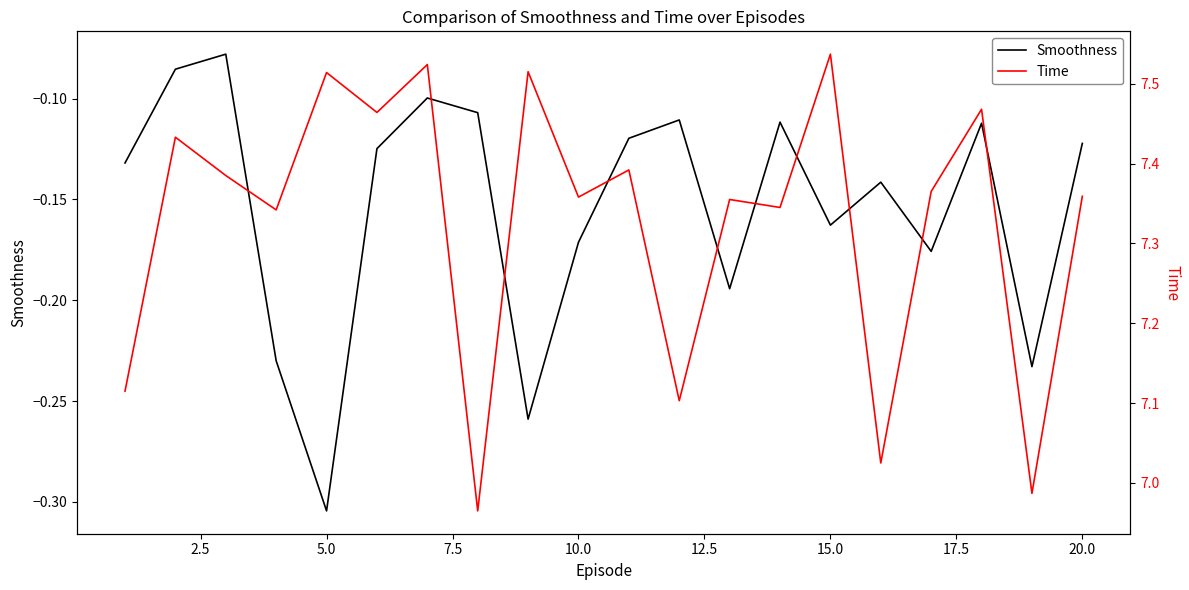

What is the minimum value shown in the chart?

-0.3